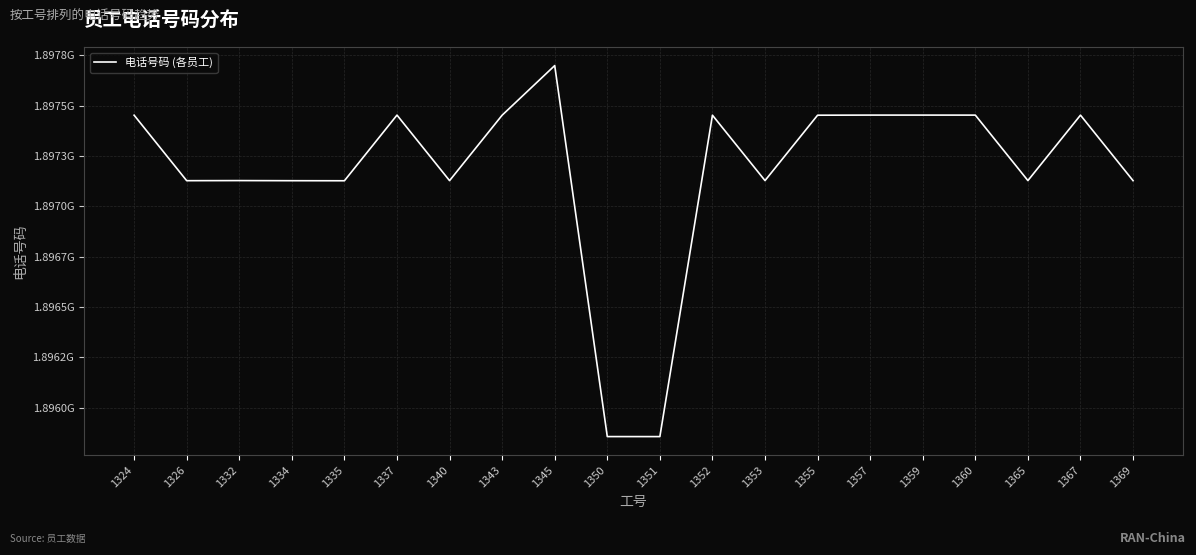

Is this an area chart (filled region under the line)?

No